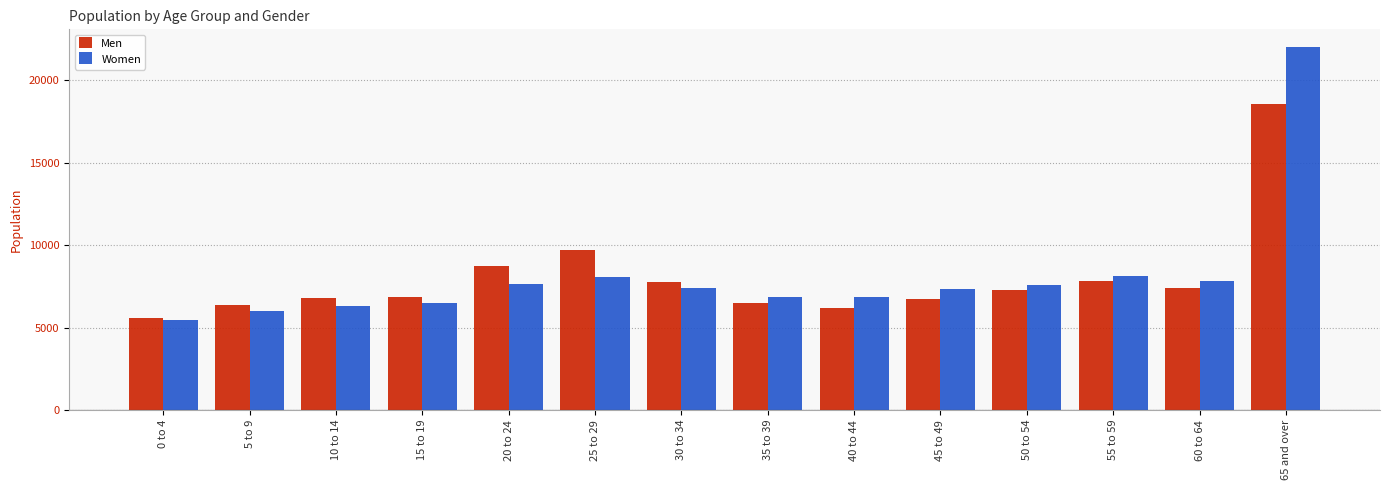

What is the approximate value of Women at 35 to 39?

6885